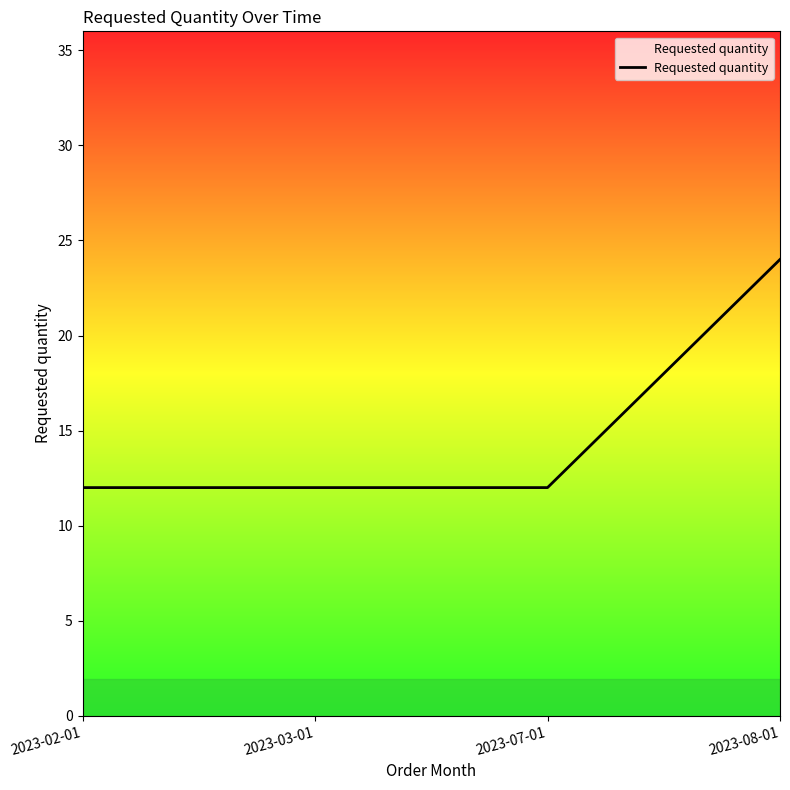

Is this an area chart (filled region under the line)?

No